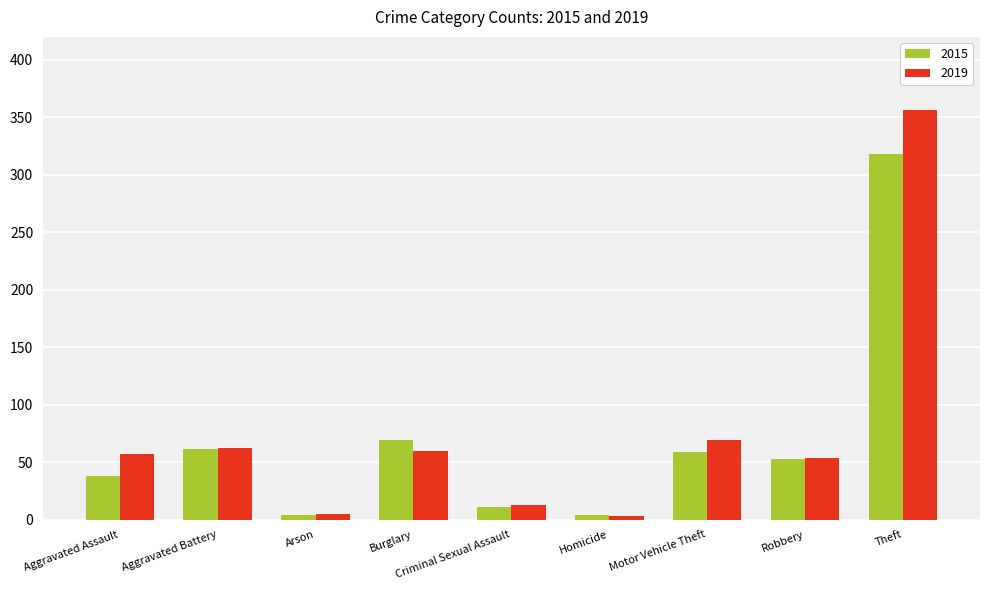

How many bars are there in each group?

2